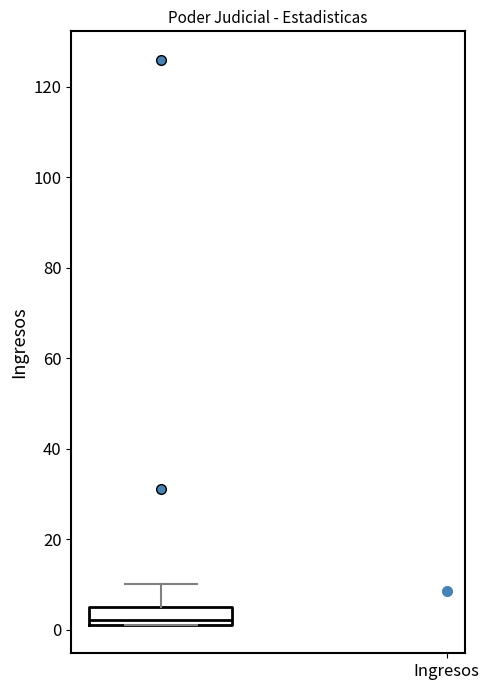

Transcribe this box plot: give where the median line is, the range the box spans, and where the two whiskers end, as read against the y-axis. The values are not printed on the chart, so give them approximately, as read against the axis.

median 2 (just above the box's lower edge), box 2 to 6, whiskers 2 to 10